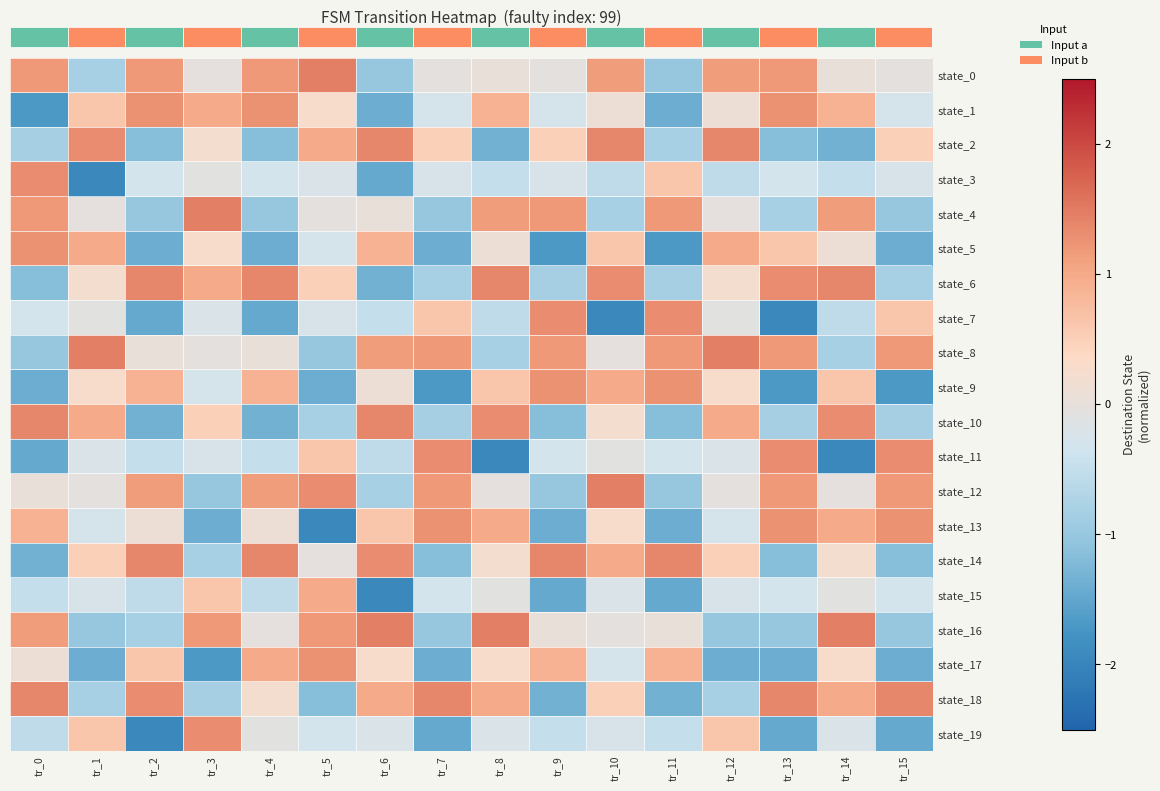

What is the greatest value displayed?

1.5